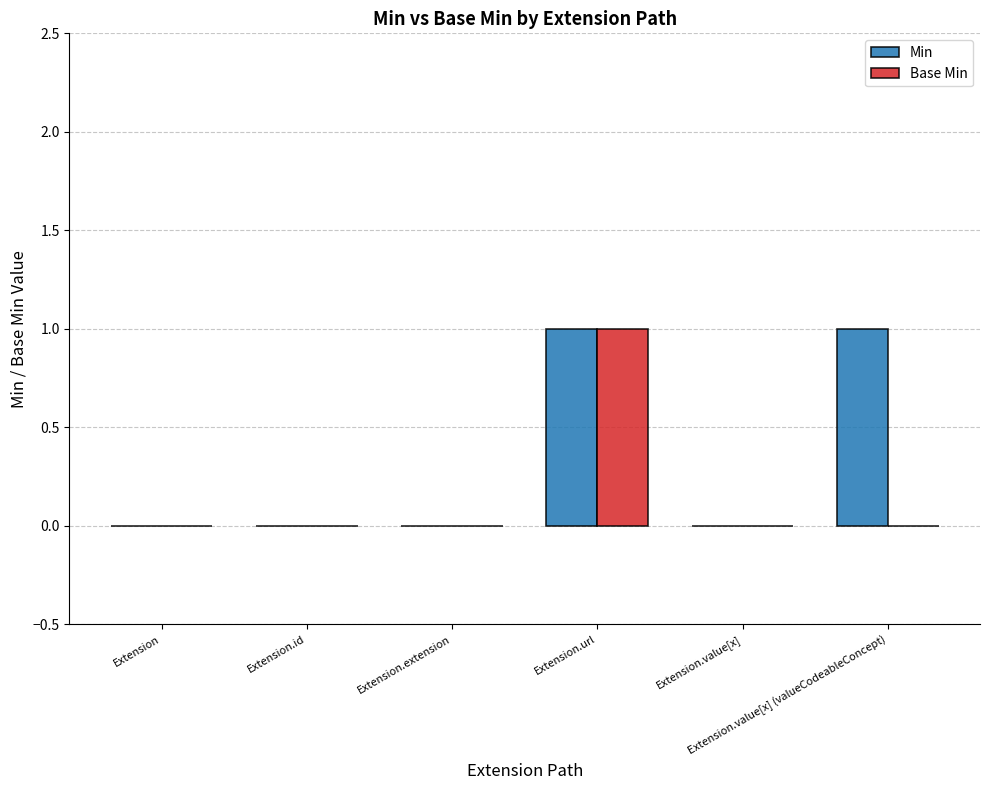

Which series has the largest total across all categories?

Min